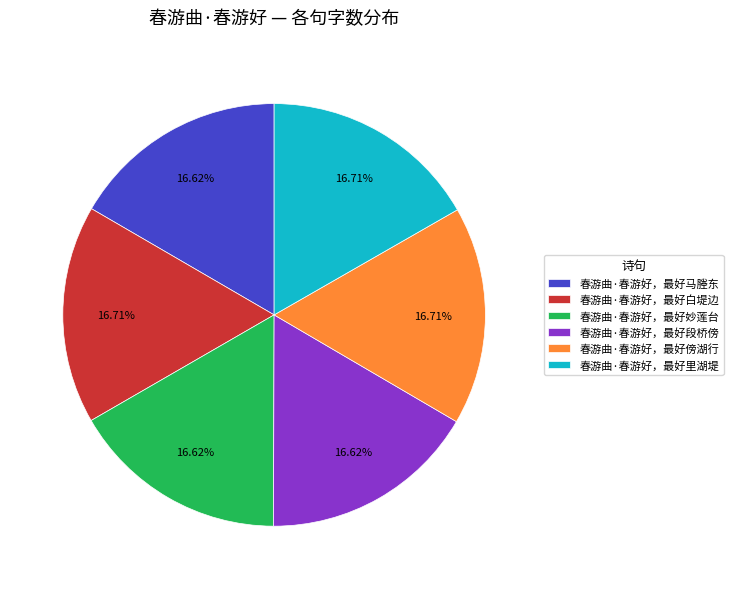

Combined, what portion of the pie is 春游曲·春游好，最好里湖堤 and 春游曲·春游好，最好妙莲台?

33.3%